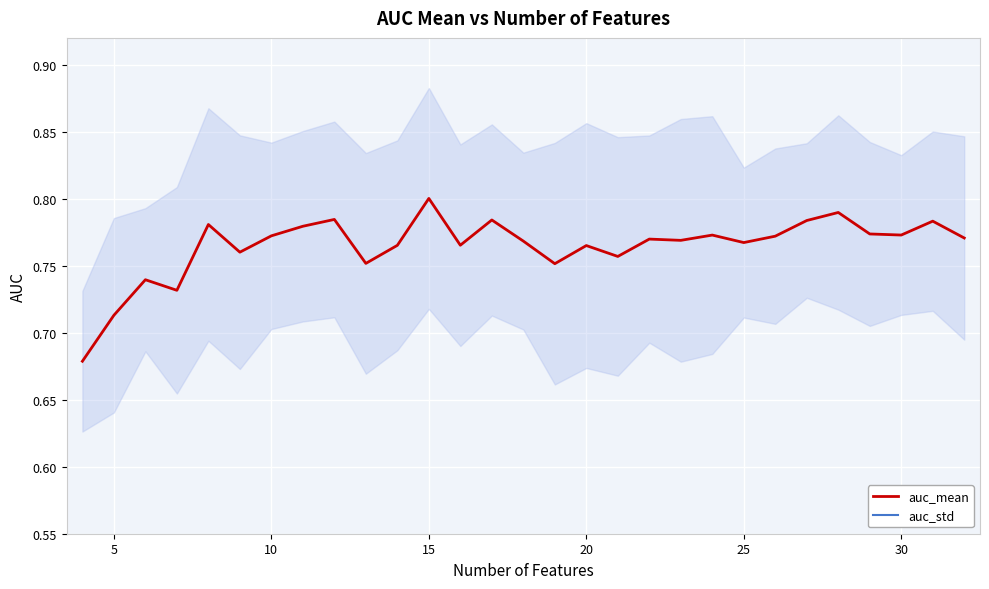

True or false: auc_std and auc_mean cross at least once.

False